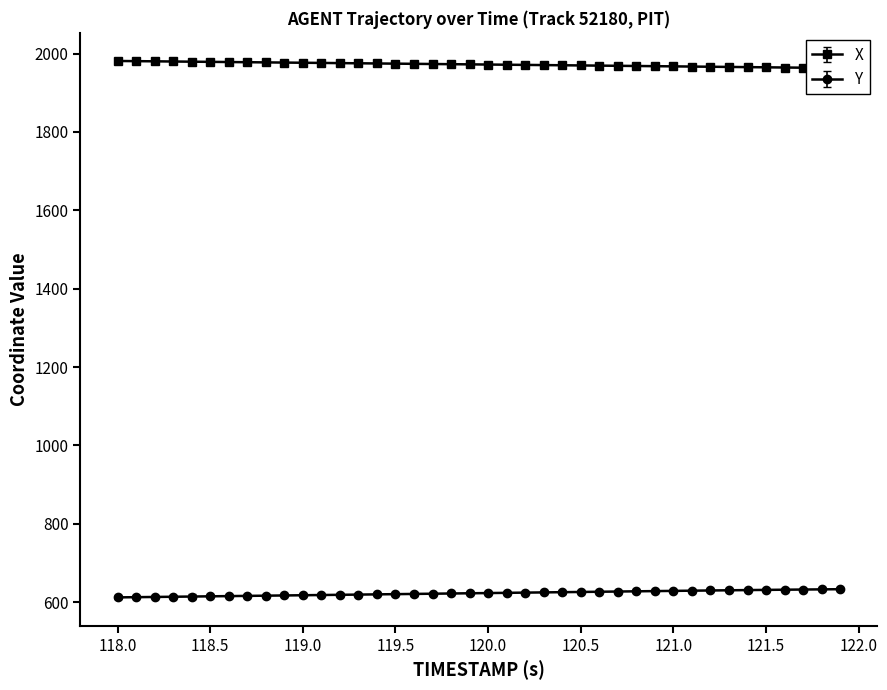

How many values in the X series are below 1972?

20